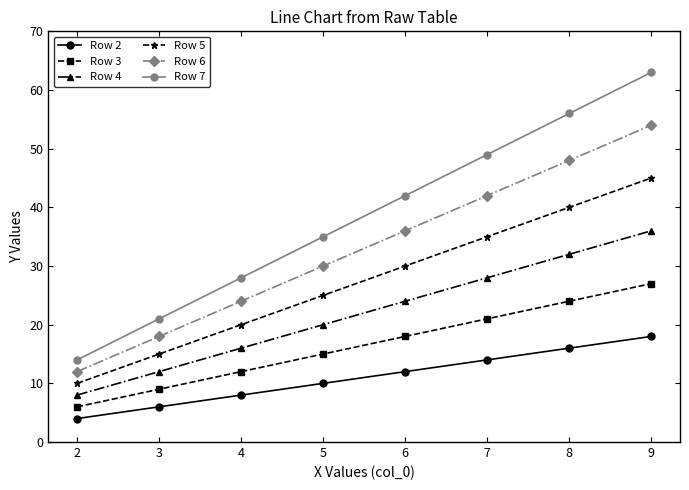

Which label corresponds to the largest value in the chart?

9